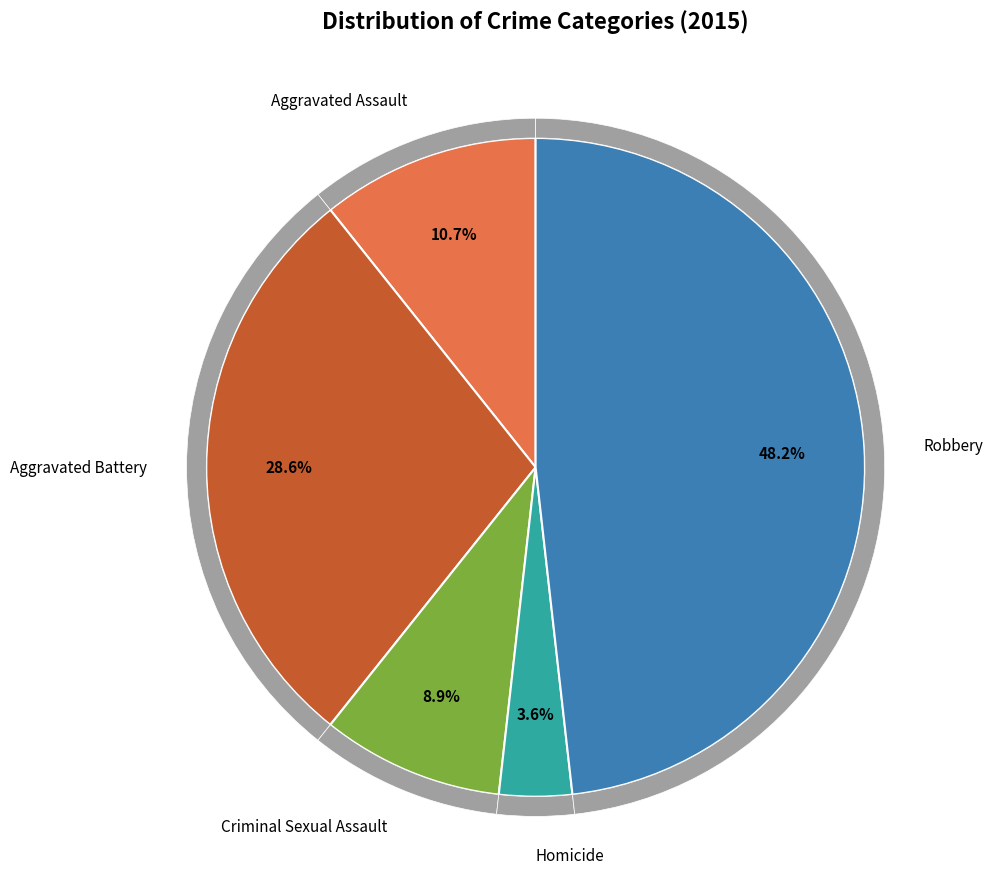

To the nearest percent, what portion does Homicide represent?

4%